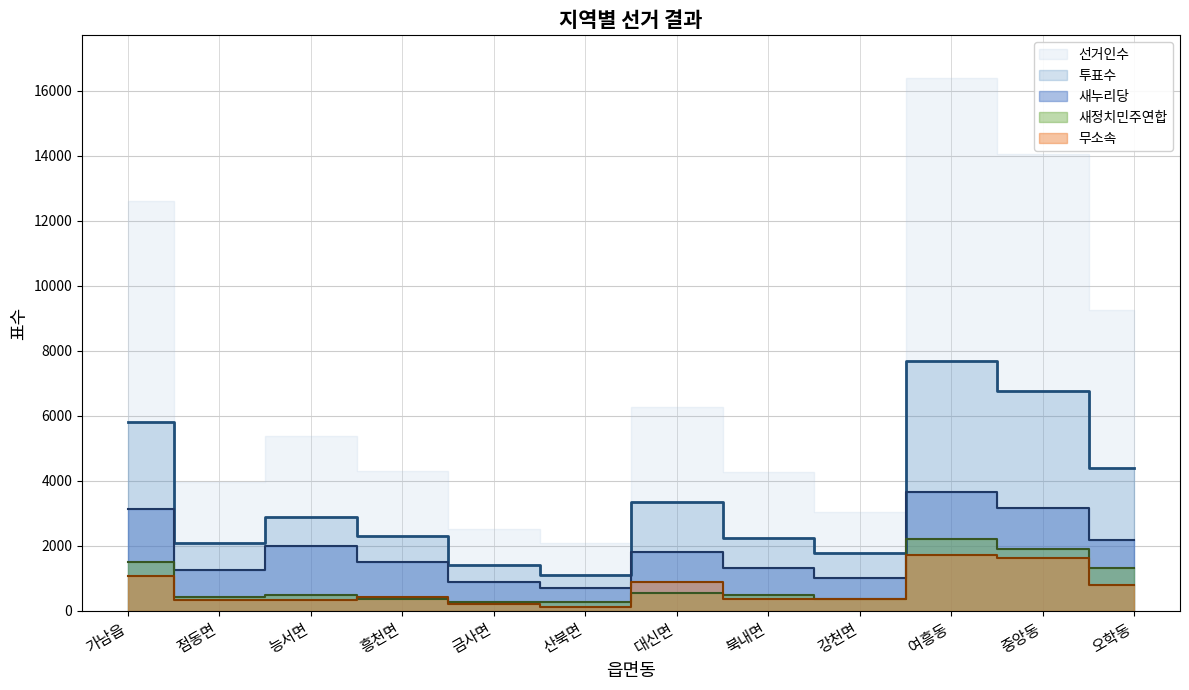

At which category is the sum across all series the highest?

여흥동